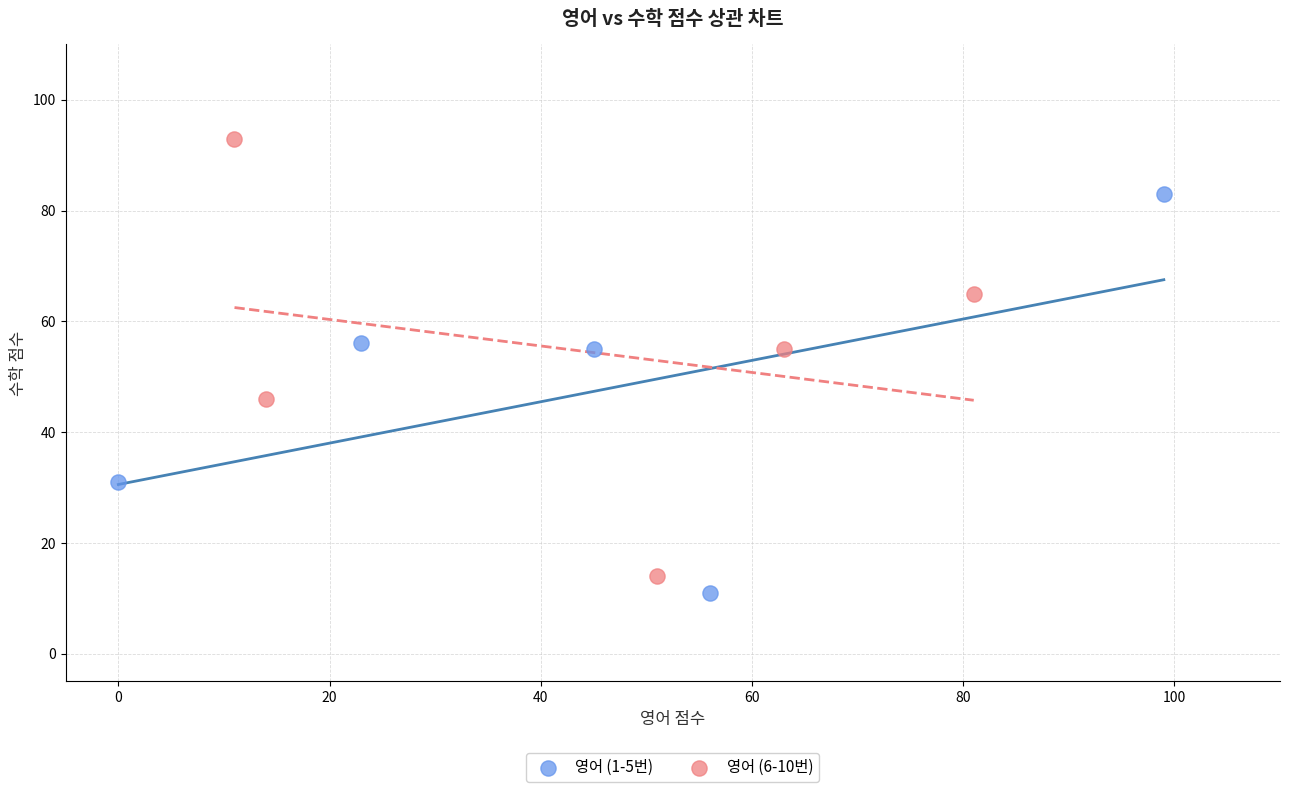

Which series has the largest Y range (max minus min)?

영어 (6-10번)